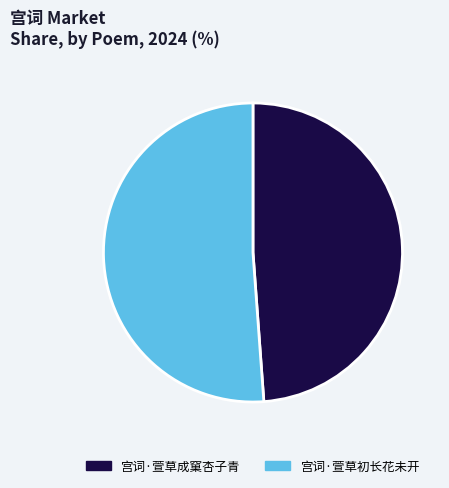

Between 宫词·萱草初长花未开 and 宫词·萱草成窠杏子青, which is larger?

宫词·萱草初长花未开